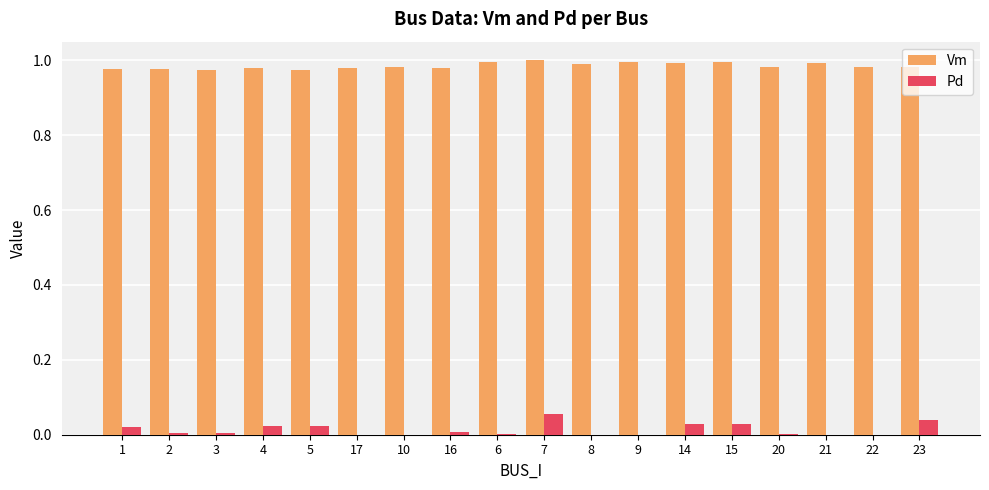

Which series has the largest range (max minus min)?

Pd